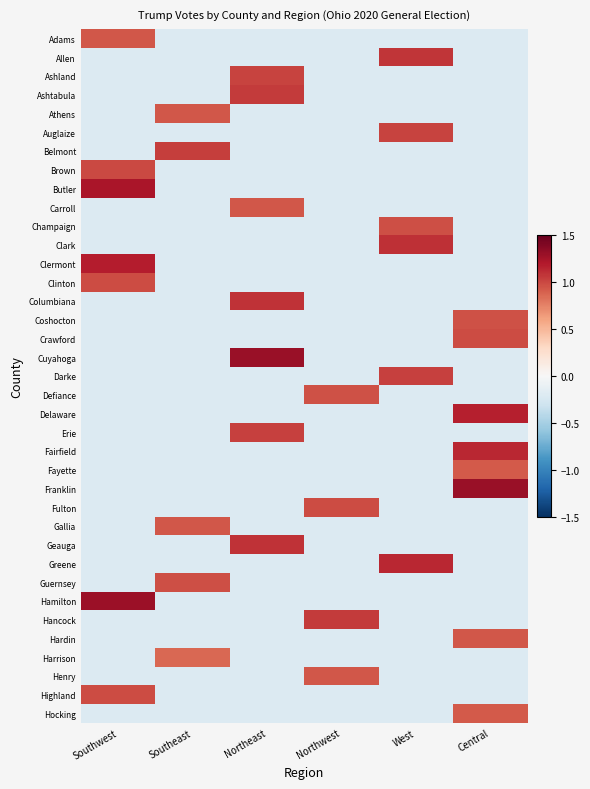

Reading right to left, list all the values displayed in this chart.

Adams: Central=-0.2	West=-0.2	Northwest=-0.2	Northeast=-0.2	Southeast=-0.2	Southwest=0.9
Allen: Central=-0.2	West=1.1	Northwest=-0.2	Northeast=-0.2	Southeast=-0.2	Southwest=-0.2
Ashland: Central=-0.2	West=-0.2	Northwest=-0.2	Northeast=1.0	Southeast=-0.2	Southwest=-0.2
Ashtabula: Central=-0.2	West=-0.2	Northwest=-0.2	Northeast=1.0	Southeast=-0.2	Southwest=-0.2
Athens: Central=-0.2	West=-0.2	Northwest=-0.2	Northeast=-0.2	Southeast=0.9	Southwest=-0.2
Auglaize: Central=-0.2	West=1.0	Northwest=-0.2	Northeast=-0.2	Southeast=-0.2	Southwest=-0.2
Belmont: Central=-0.2	West=-0.2	Northwest=-0.2	Northeast=-0.2	Southeast=1.0	Southwest=-0.2
Brown: Central=-0.2	West=-0.2	Northwest=-0.2	Northeast=-0.2	Southeast=-0.2	Southwest=1.0
Butler: Central=-0.2	West=-0.2	Northwest=-0.2	Northeast=-0.2	Southeast=-0.2	Southwest=1.2
Carroll: Central=-0.2	West=-0.2	Northwest=-0.2	Northeast=0.9	Southeast=-0.2	Southwest=-0.2
Champaign: Central=-0.2	West=1.0	Northwest=-0.2	Northeast=-0.2	Southeast=-0.2	Southwest=-0.2
Clark: Central=-0.2	West=1.1	Northwest=-0.2	Northeast=-0.2	Southeast=-0.2	Southwest=-0.2
Clermont: Central=-0.2	West=-0.2	Northwest=-0.2	Northeast=-0.2	Southeast=-0.2	Southwest=1.2
Clinton: Central=-0.2	West=-0.2	Northwest=-0.2	Northeast=-0.2	Southeast=-0.2	Southwest=1.0
Columbiana: Central=-0.2	West=-0.2	Northwest=-0.2	Northeast=1.1	Southeast=-0.2	Southwest=-0.2
Coshocton: Central=1.0	West=-0.2	Northwest=-0.2	Northeast=-0.2	Southeast=-0.2	Southwest=-0.2
Crawford: Central=1.0	West=-0.2	Northwest=-0.2	Northeast=-0.2	Southeast=-0.2	Southwest=-0.2
Cuyahoga: Central=-0.2	West=-0.2	Northwest=-0.2	Northeast=1.3	Southeast=-0.2	Southwest=-0.2
Darke: Central=-0.2	West=1.0	Northwest=-0.2	Northeast=-0.2	Southeast=-0.2	Southwest=-0.2
Defiance: Central=-0.2	West=-0.2	Northwest=1.0	Northeast=-0.2	Southeast=-0.2	Southwest=-0.2
Delaware: Central=1.2	West=-0.2	Northwest=-0.2	Northeast=-0.2	Southeast=-0.2	Southwest=-0.2
Erie: Central=-0.2	West=-0.2	Northwest=-0.2	Northeast=1.0	Southeast=-0.2	Southwest=-0.2
Fairfield: Central=1.1	West=-0.2	Northwest=-0.2	Northeast=-0.2	Southeast=-0.2	Southwest=-0.2
Fayette: Central=0.9	West=-0.2	Northwest=-0.2	Northeast=-0.2	Southeast=-0.2	Southwest=-0.2
Franklin: Central=1.3	West=-0.2	Northwest=-0.2	Northeast=-0.2	Southeast=-0.2	Southwest=-0.2
Fulton: Central=-0.2	West=-0.2	Northwest=1.0	Northeast=-0.2	Southeast=-0.2	Southwest=-0.2
Gallia: Central=-0.2	West=-0.2	Northwest=-0.2	Northeast=-0.2	Southeast=0.9	Southwest=-0.2
Geauga: Central=-0.2	West=-0.2	Northwest=-0.2	Northeast=1.1	Southeast=-0.2	Southwest=-0.2
Greene: Central=-0.2	West=1.1	Northwest=-0.2	Northeast=-0.2	Southeast=-0.2	Southwest=-0.2
Guernsey: Central=-0.2	West=-0.2	Northwest=-0.2	Northeast=-0.2	Southeast=1.0	Southwest=-0.2
Hamilton: Central=-0.2	West=-0.2	Northwest=-0.2	Northeast=-0.2	Southeast=-0.2	Southwest=1.3
Hancock: Central=-0.2	West=-0.2	Northwest=1.0	Northeast=-0.2	Southeast=-0.2	Southwest=-0.2
Hardin: Central=0.9	West=-0.2	Northwest=-0.2	Northeast=-0.2	Southeast=-0.2	Southwest=-0.2
Harrison: Central=-0.2	West=-0.2	Northwest=-0.2	Northeast=-0.2	Southeast=0.9	Southwest=-0.2
Henry: Central=-0.2	West=-0.2	Northwest=0.9	Northeast=-0.2	Southeast=-0.2	Southwest=-0.2
Highland: Central=-0.2	West=-0.2	Northwest=-0.2	Northeast=-0.2	Southeast=-0.2	Southwest=1.0
Hocking: Central=0.9	West=-0.2	Northwest=-0.2	Northeast=-0.2	Southeast=-0.2	Southwest=-0.2